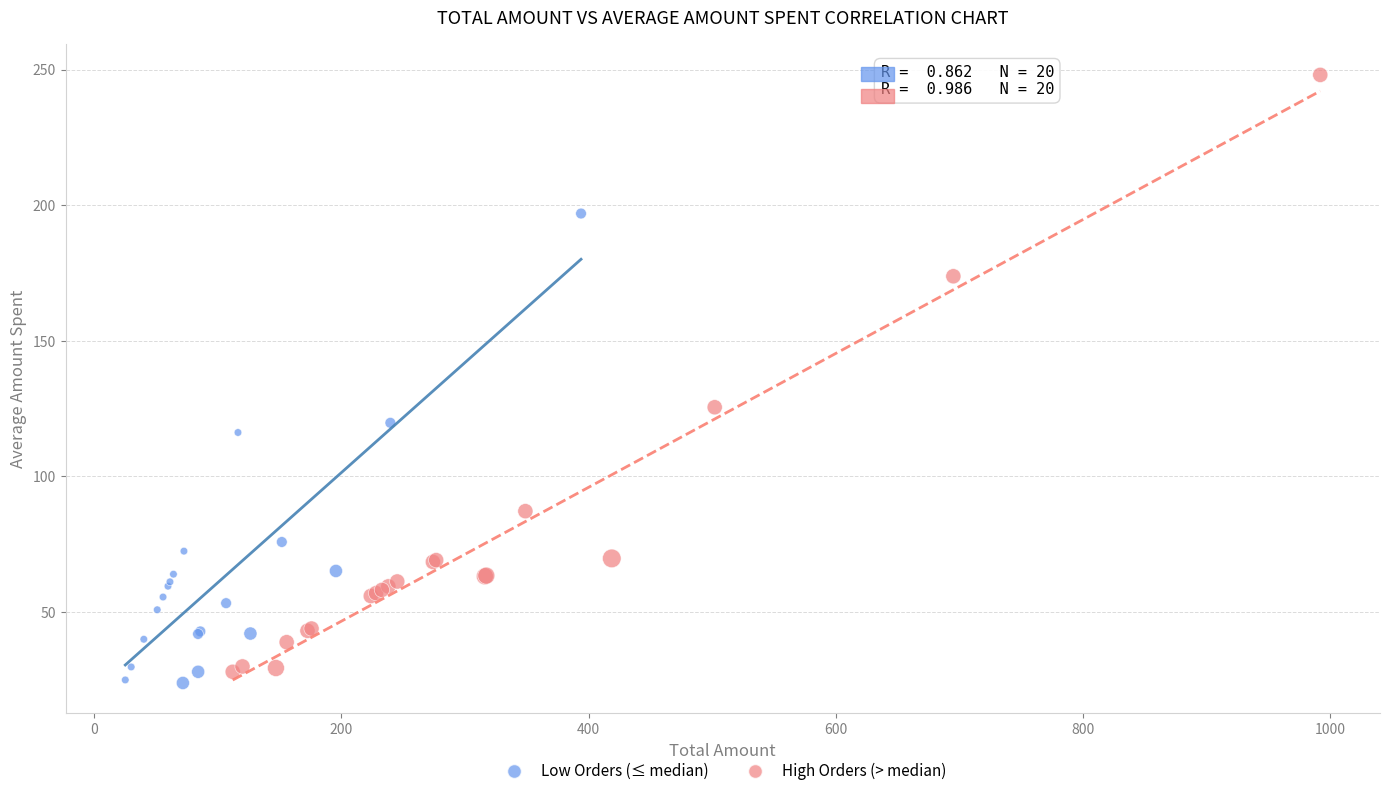

Which series has the largest Y range (max minus min)?

High Orders (> median)